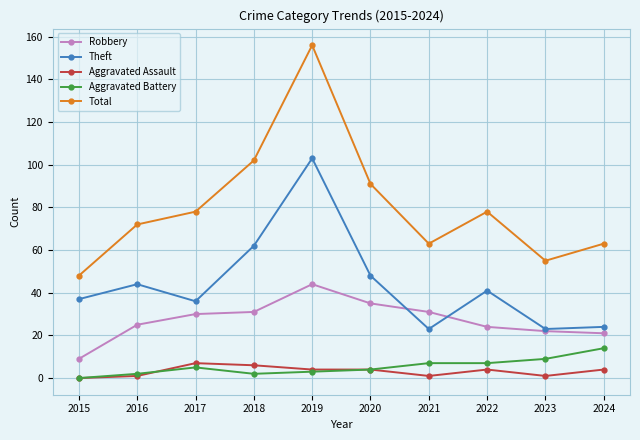

Reading left to right, transcribe all the data shown in this chart.

Robbery: 9	25	30	31	44	35	31	24	22	21
Theft: 37	44	36	62	103	48	23	41	23	24
Aggravated Assault: 0	1	7	6	4	4	1	4	1	4
Aggravated Battery: 0	2	5	2	3	4	7	7	9	14
Total: 48	72	78	102	156	91	63	78	55	63